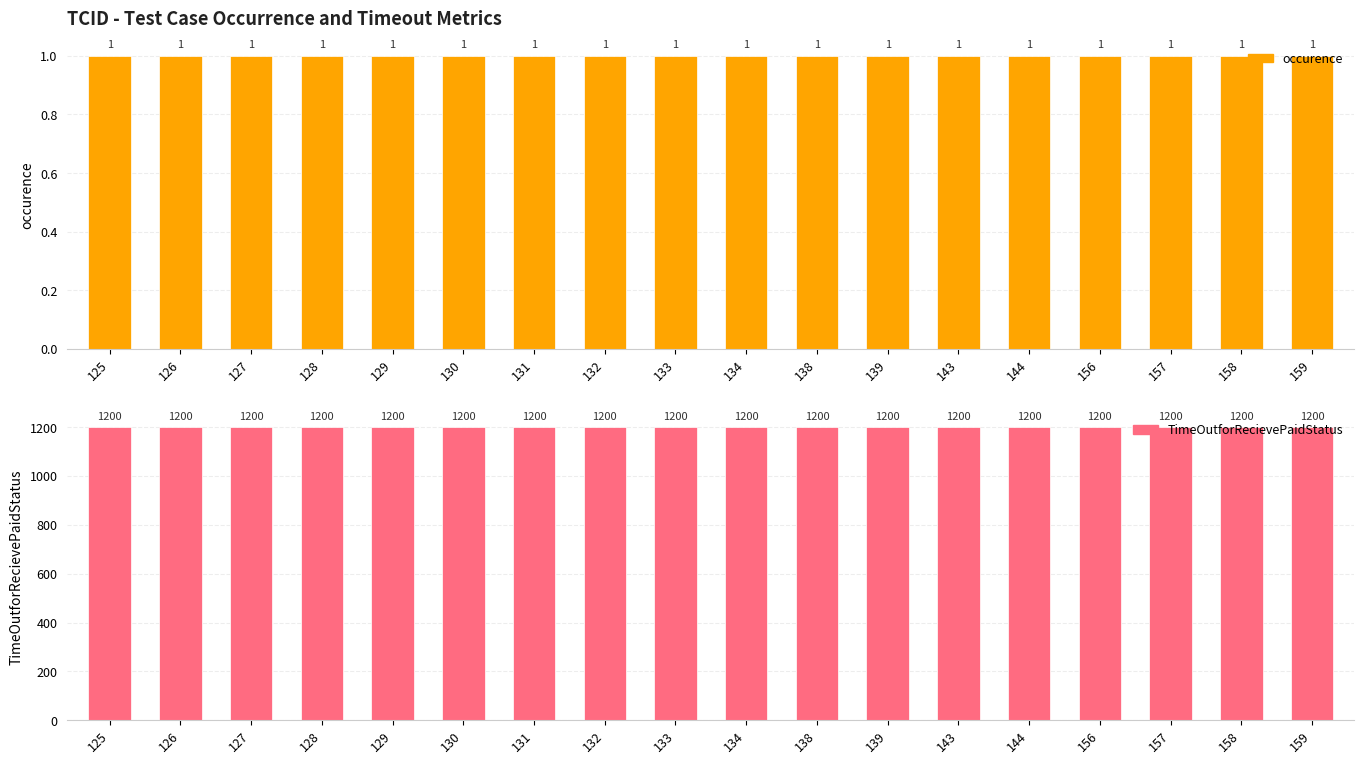

At how many categories does at least one series exceed 105?

18